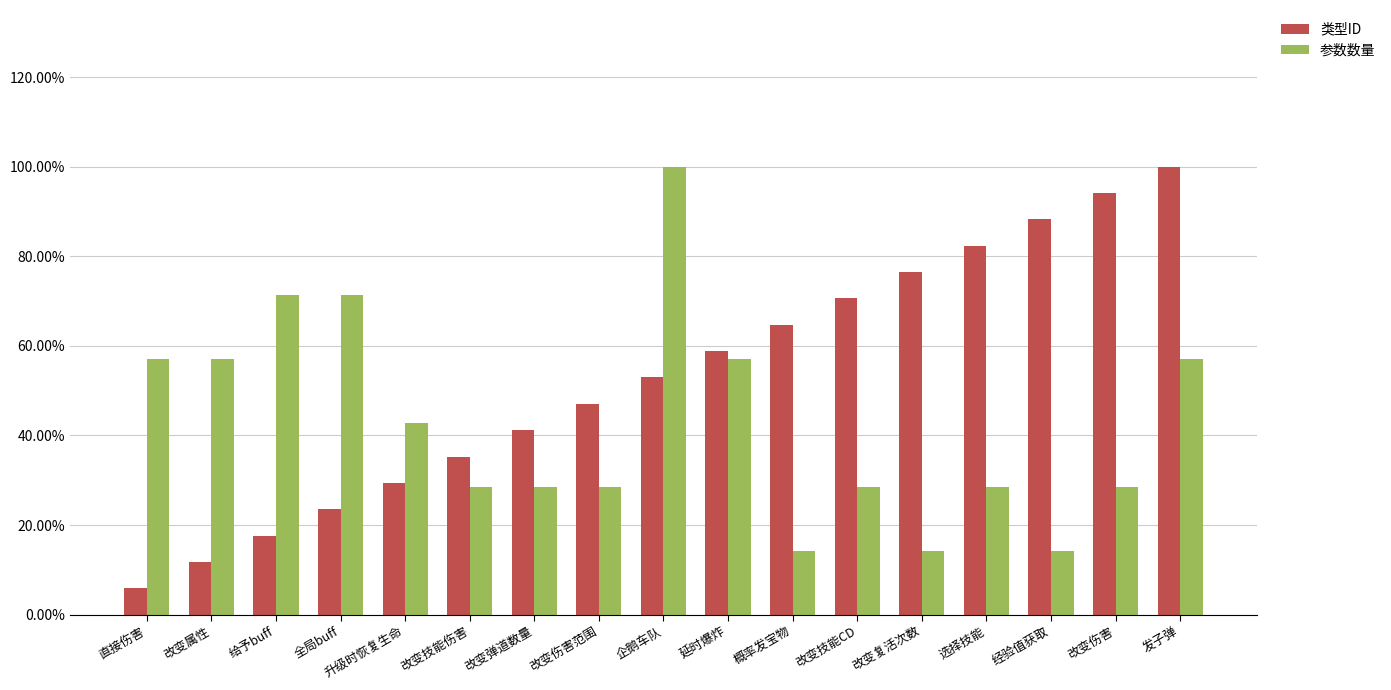

Reading right to left, transcribe all the data shown in this chart.

类型ID: 1.0	0.9	0.9	0.8	0.8	0.7	0.6	0.6	0.5	0.5	0.4	0.4	0.3	0.2	0.2	0.1	0.1
参数数量: 0.6	0.3	0.1	0.3	0.1	0.3	0.1	0.6	1.0	0.3	0.3	0.3	0.4	0.7	0.7	0.6	0.6